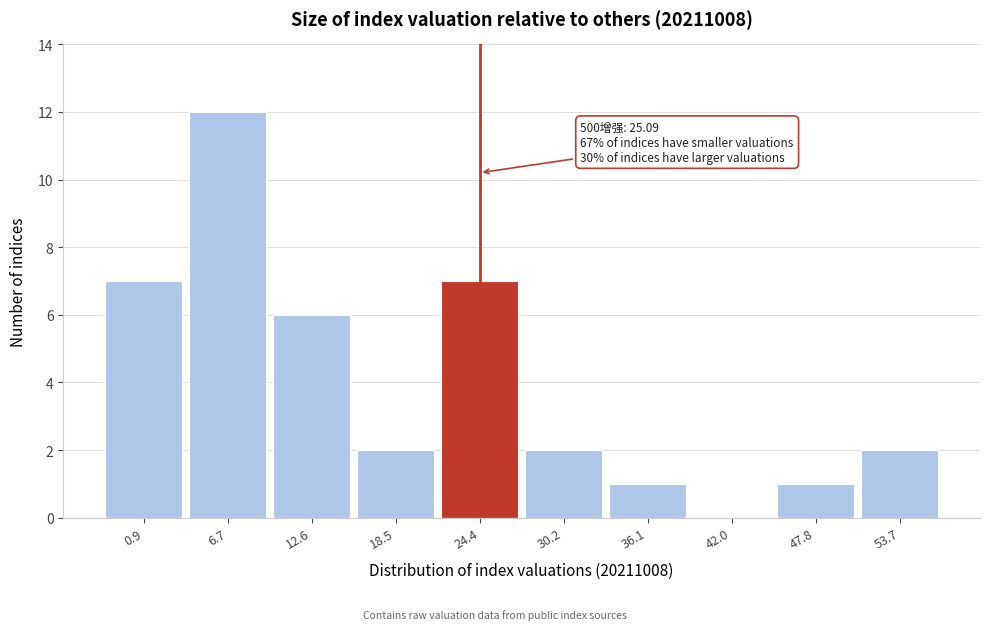

Reading left to right, transcribe all the data shown in this chart.

0.9=7	6.7=12	12.6=6	18.5=2	24.4=7	30.2=2	36.1=1	42.0=0	47.8=1	53.7=2